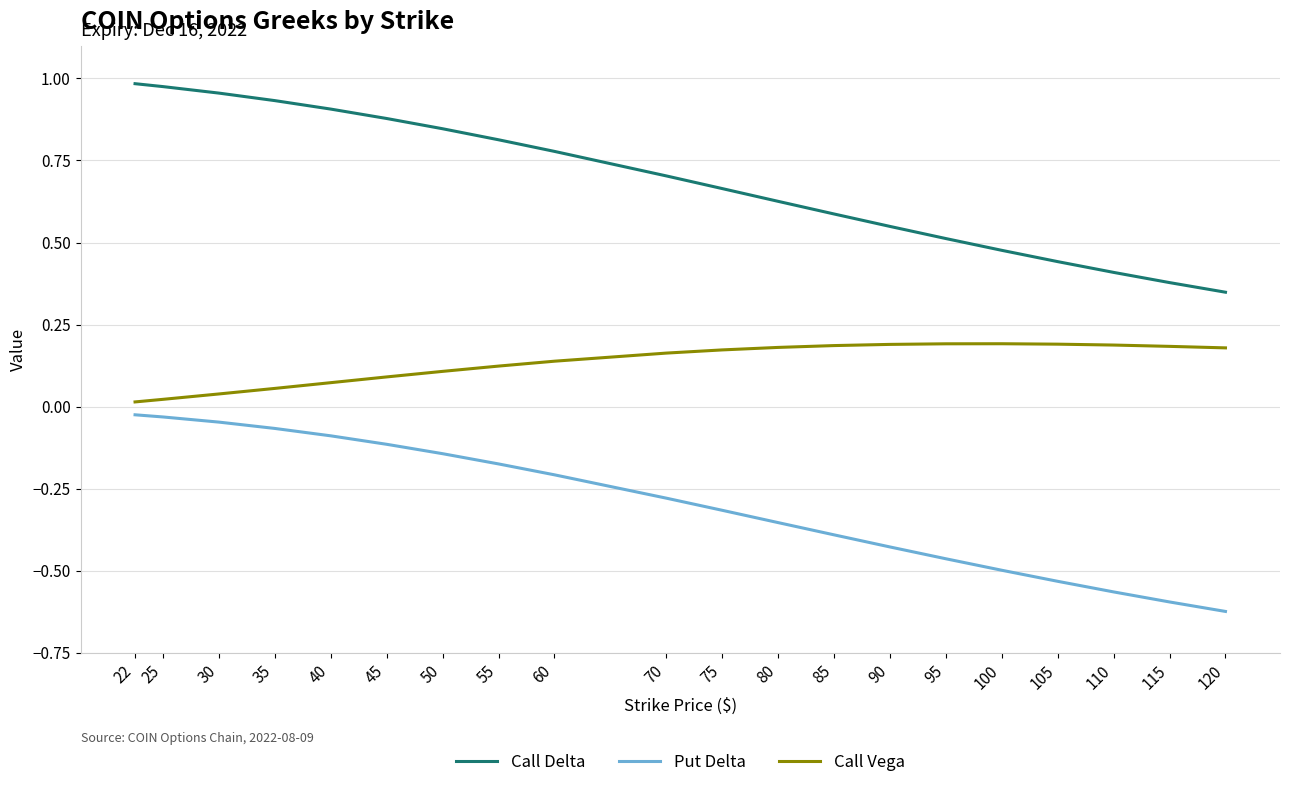

True or false: Call Vega and Call Delta intersect in this chart.

False